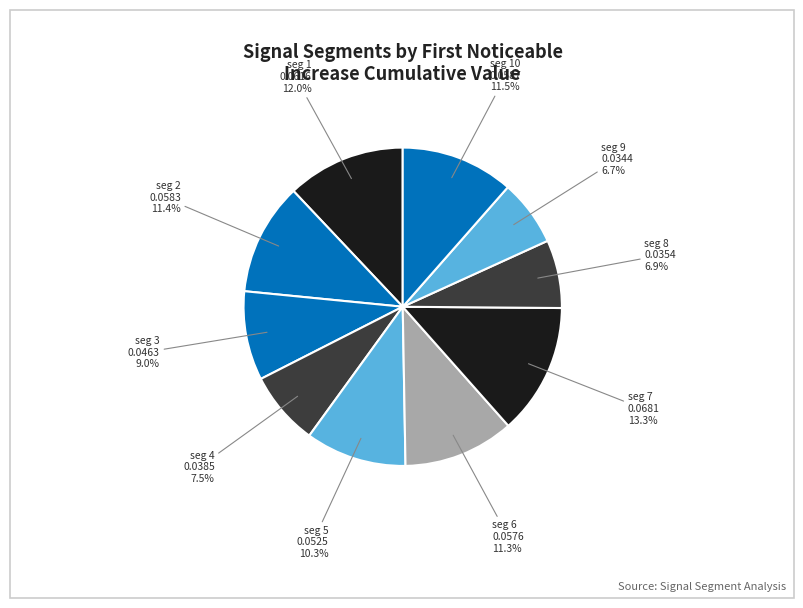

Count the number of slices in the pie.

10